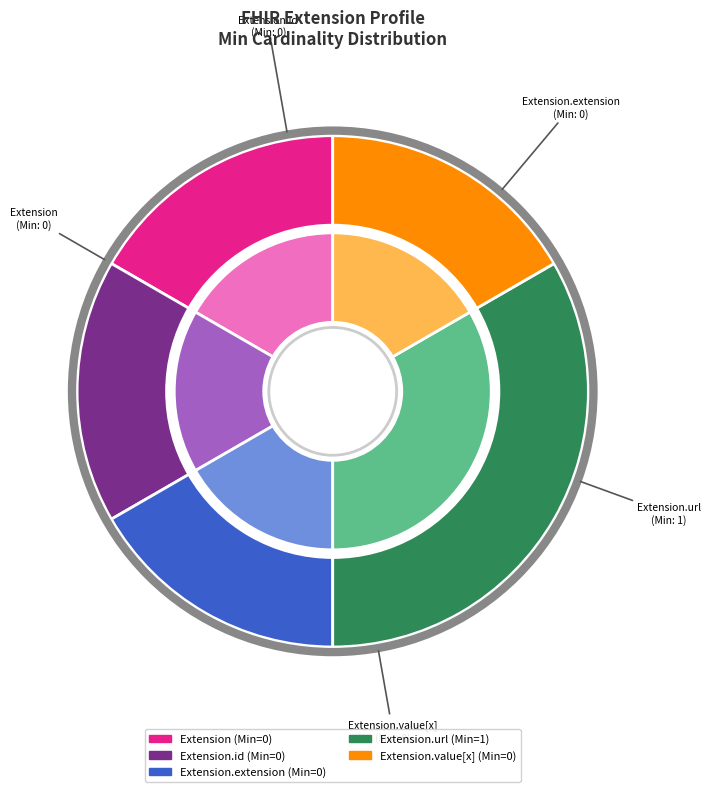

Which slice is the smallest?

Extension